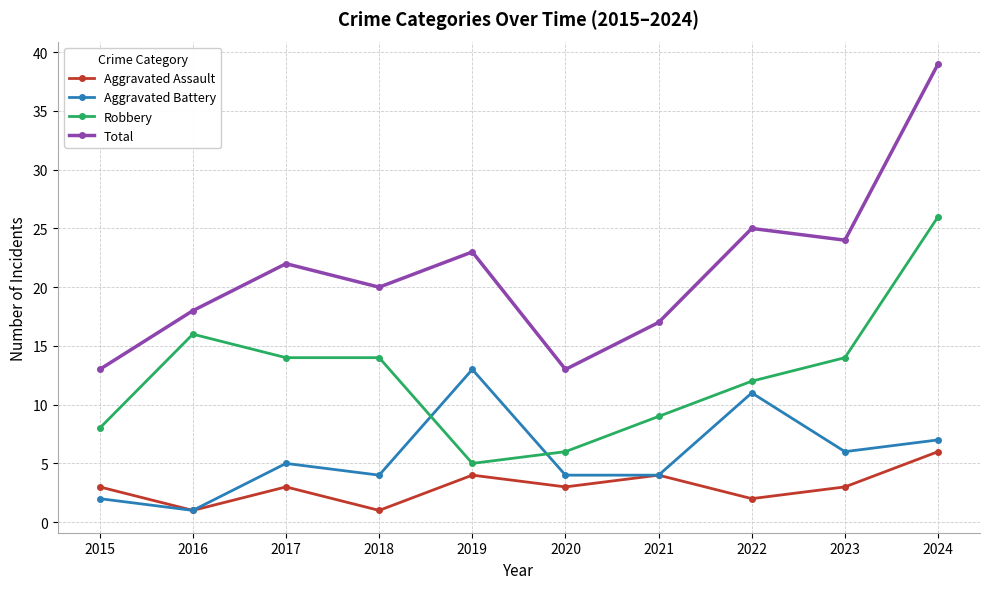

Is the value of Aggravated Assault at 2017 greater than the value of Robbery at 2019?

No